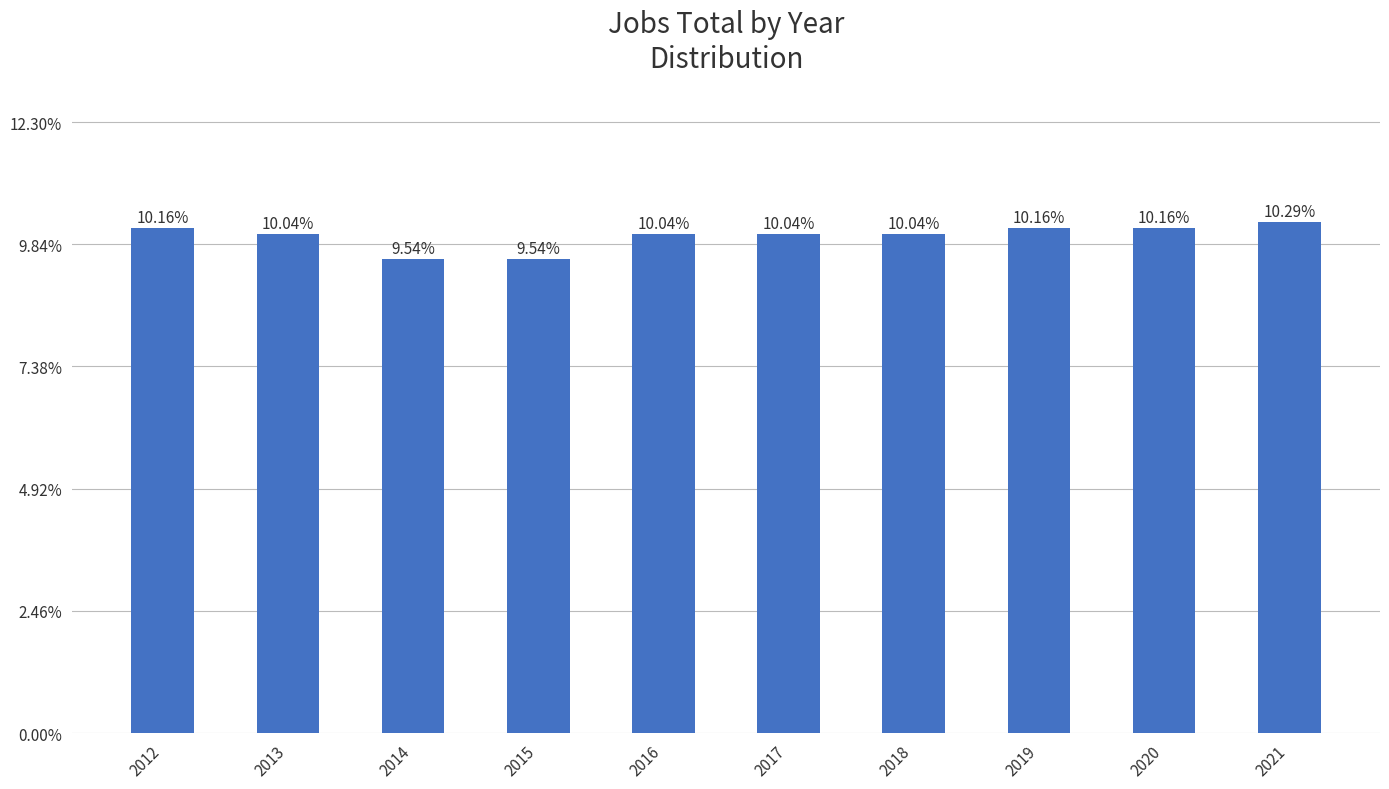

What is the average value?

10.0